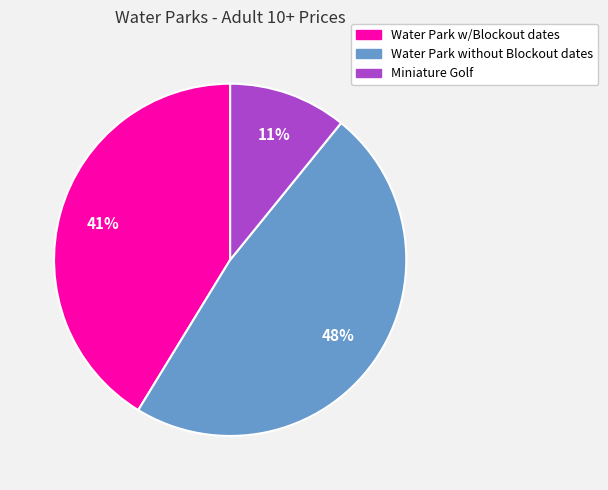

Is it true that Water Park without Blockout dates is 48% of the pie?

True